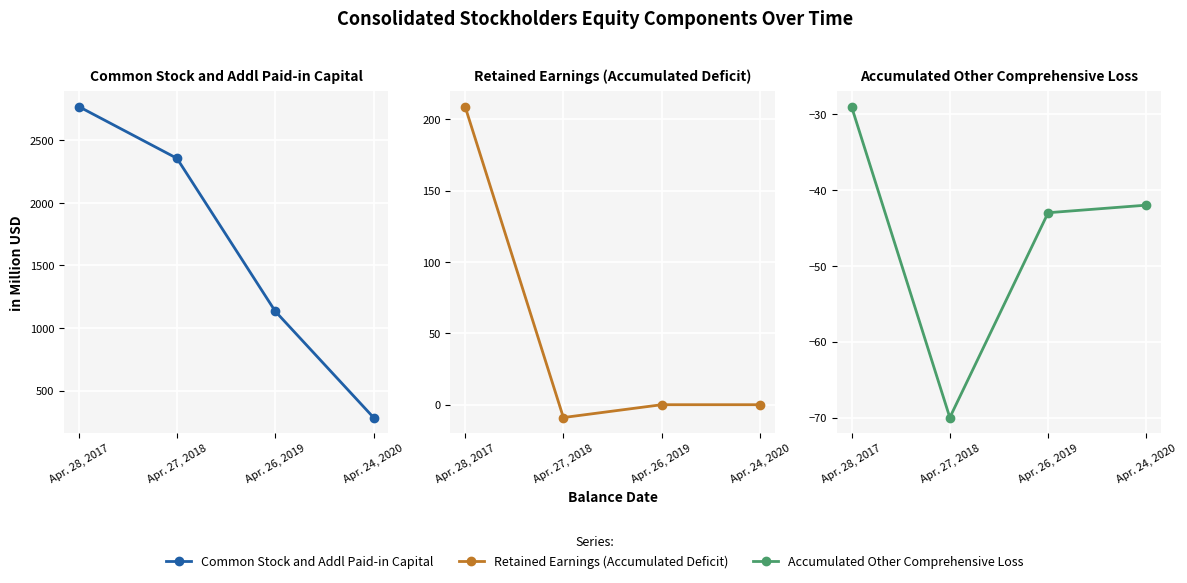

Which series has the largest total across all categories?

Common Stock and Addl Paid-in Capital